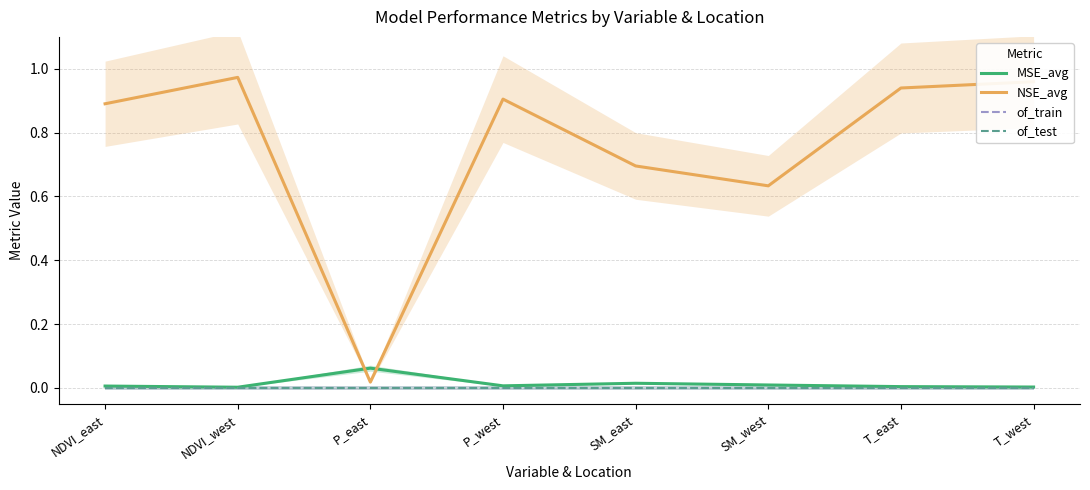

What is the total value across all series at SM_west?

0.6